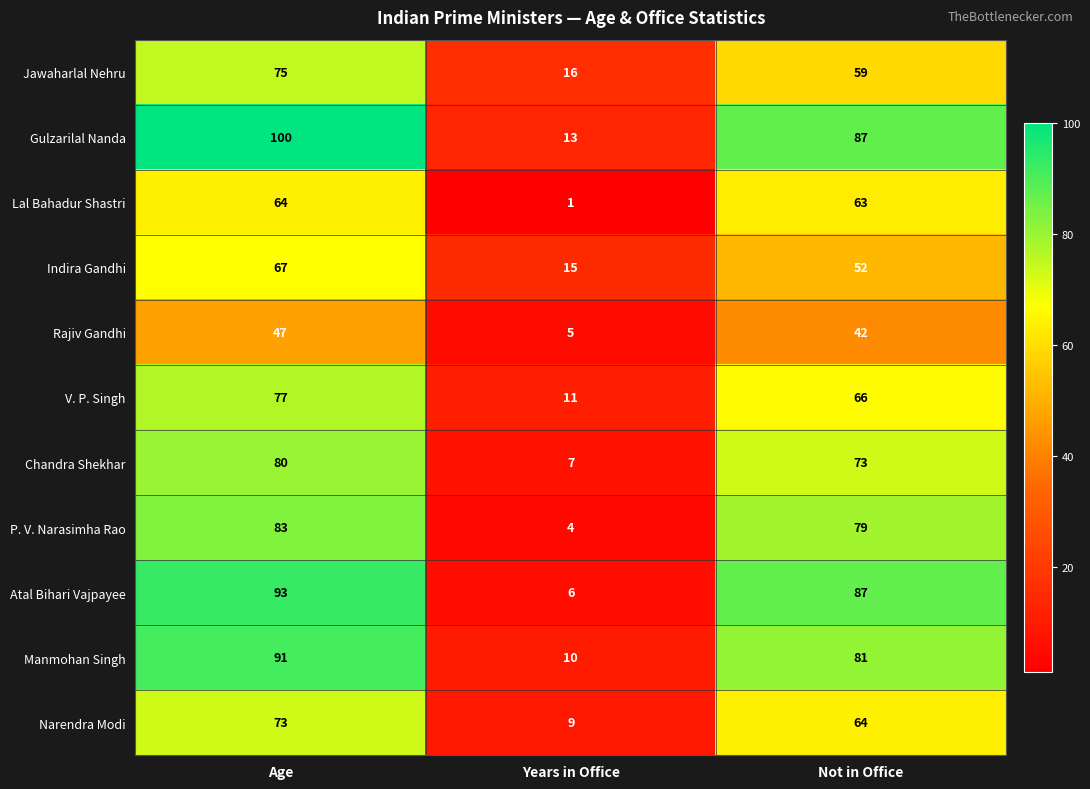

Which series has the largest total across all categories?

Gulzarilal Nanda